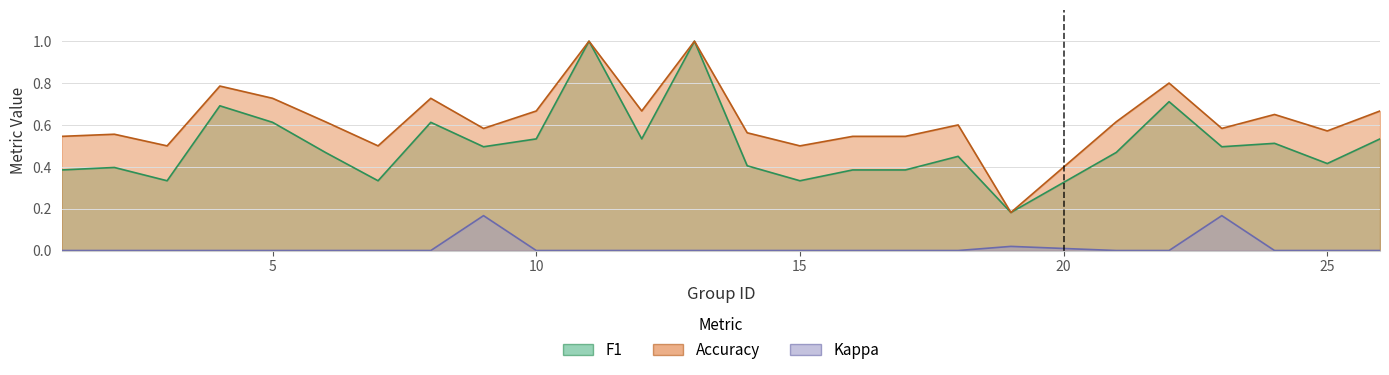

What is the sum of all kappa values?

0.4